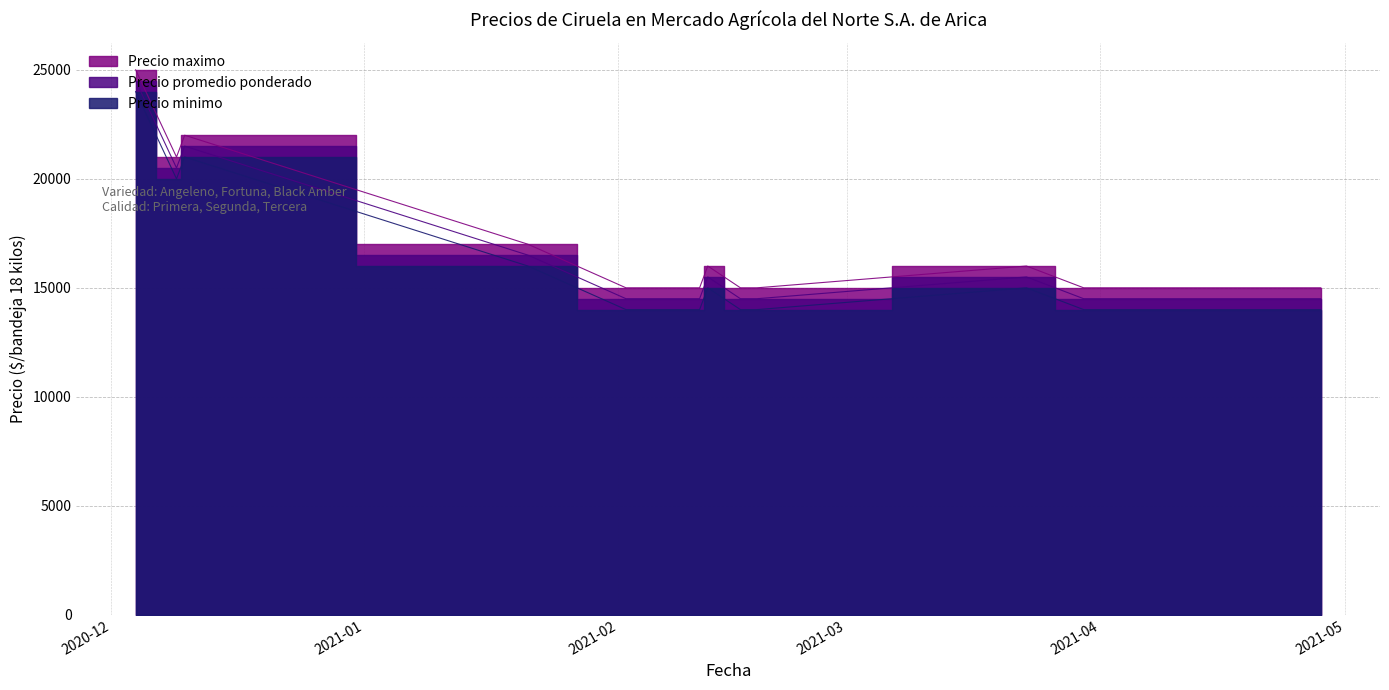

What is the sum of all Precio maximo values?

215500